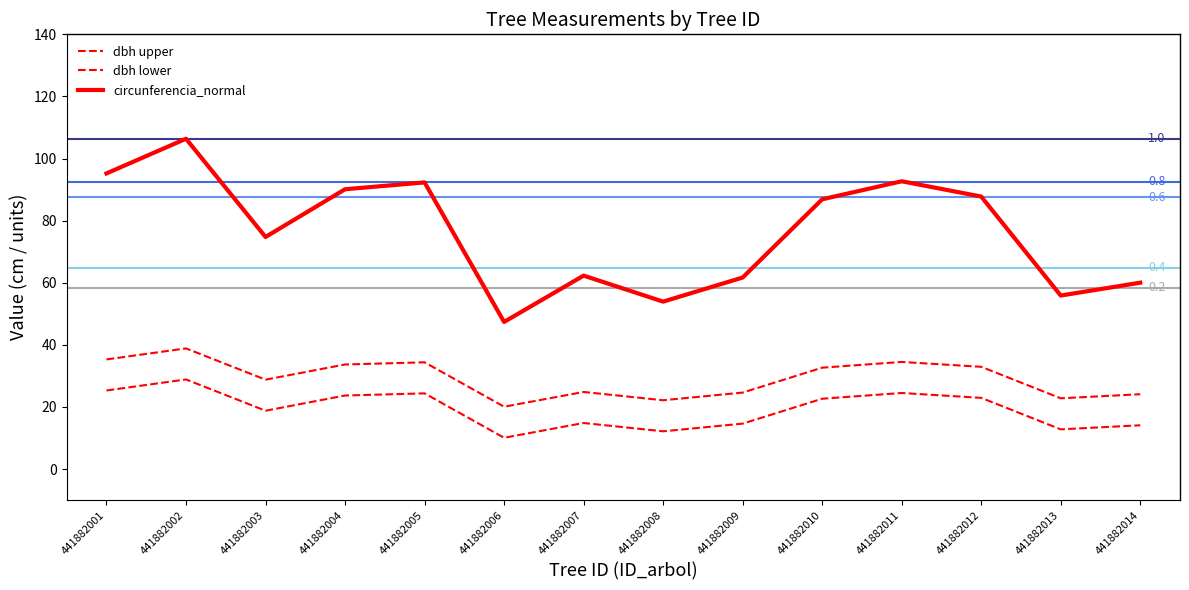

What is the total value across all series at 441882003?

122.3